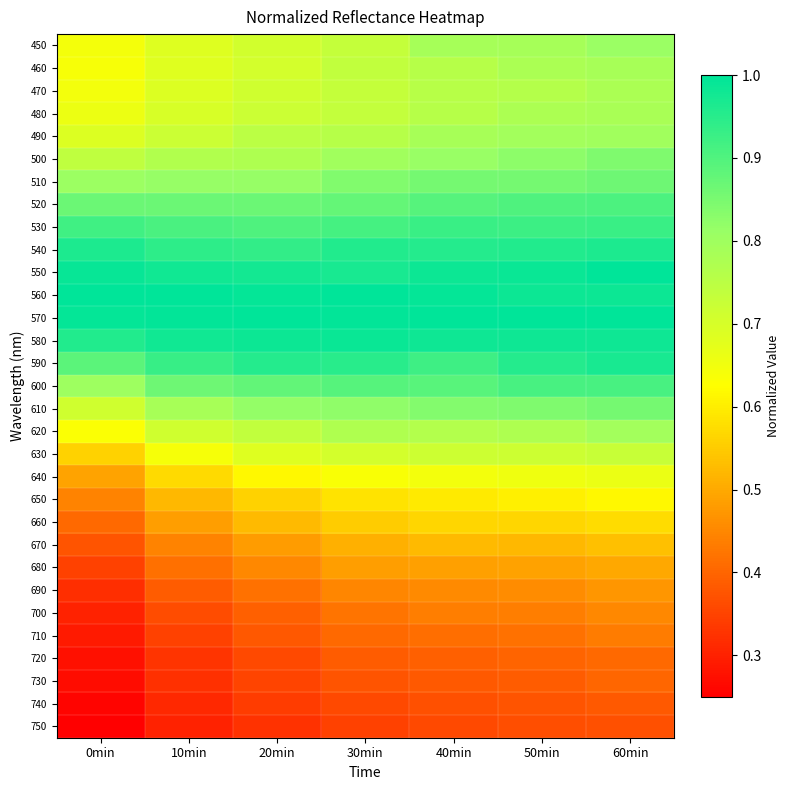

At which category is the sum across all series the highest?

60min